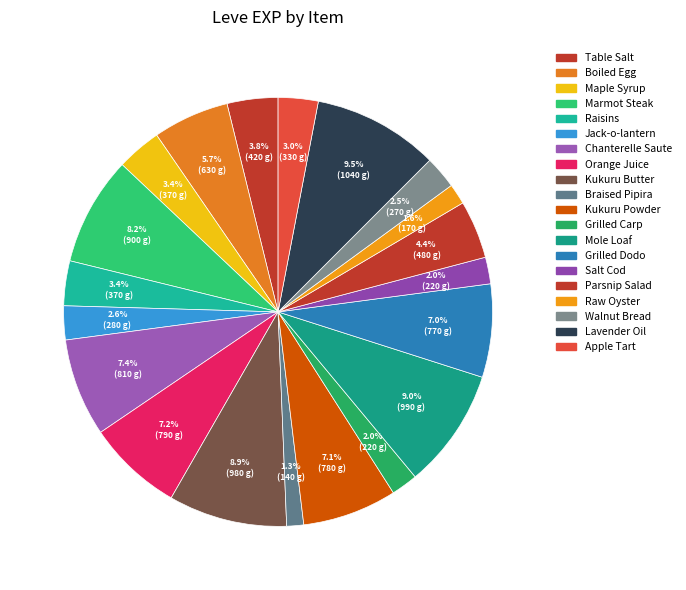

What percentage is the Apple Tart slice, to the nearest percent?

3%